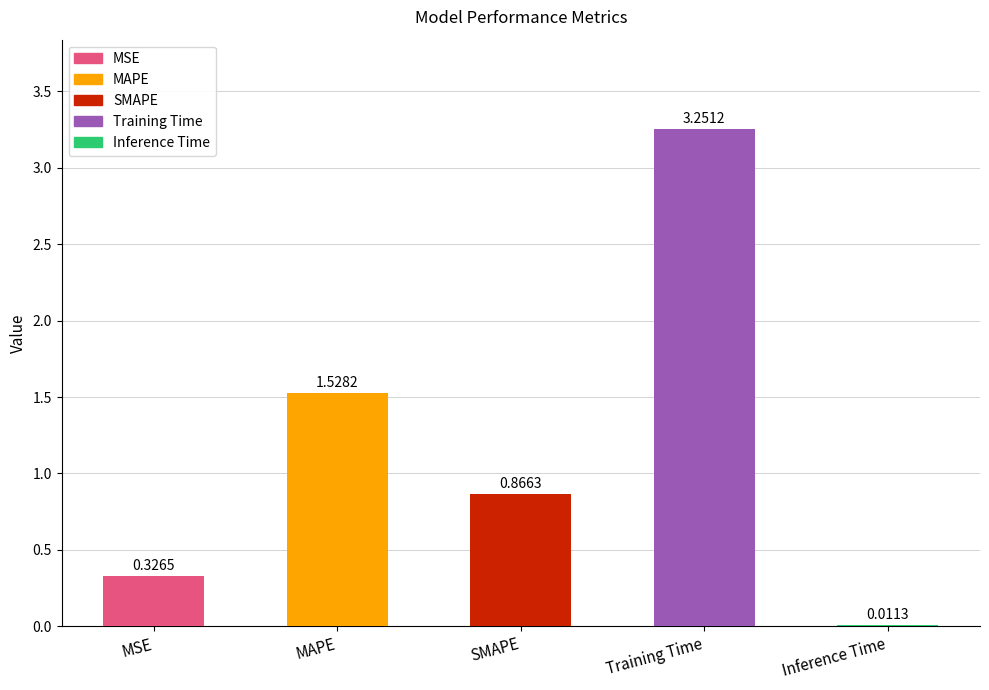

At which category does the chart reach its peak across all series?

Training Time